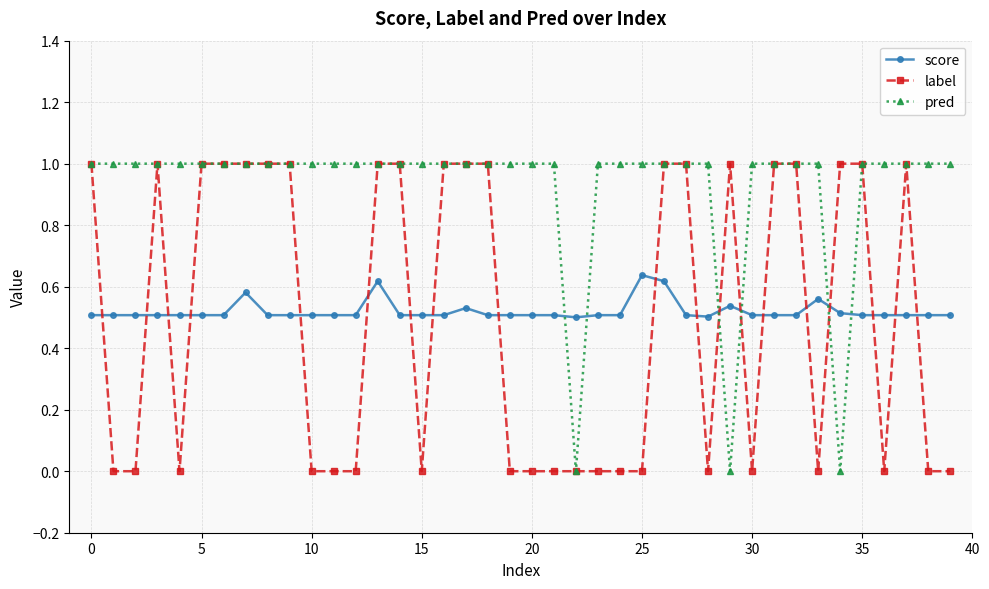

Which series has the largest total across all categories?

pred